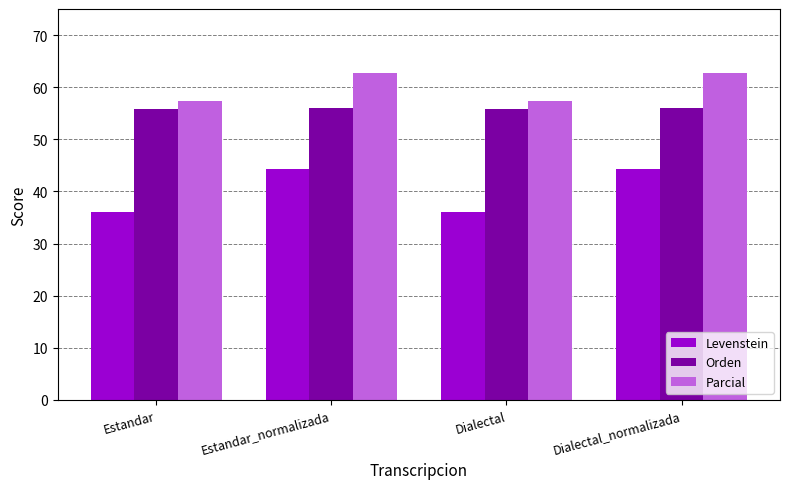

What is the difference between the second highest and second lowest values in the Orden series?

0.3